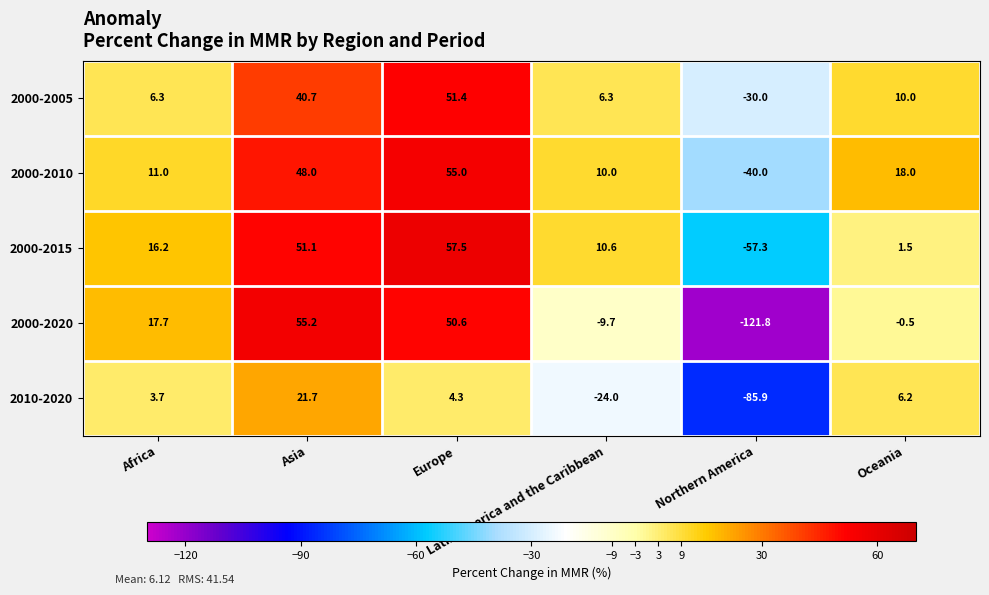

How many data points does each series have?

6